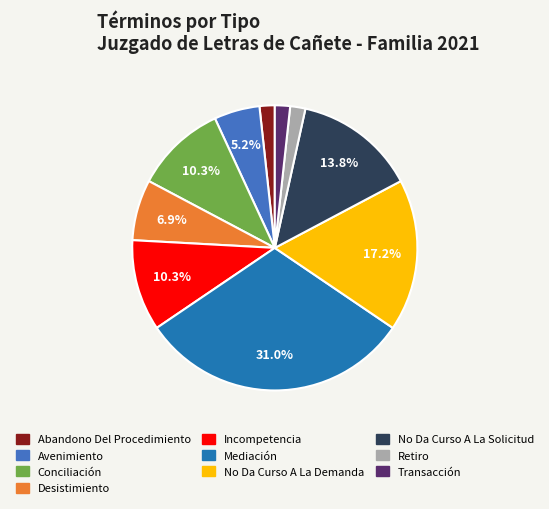

Is the sum of Desistimiento and Avenimiento greater than half?

No